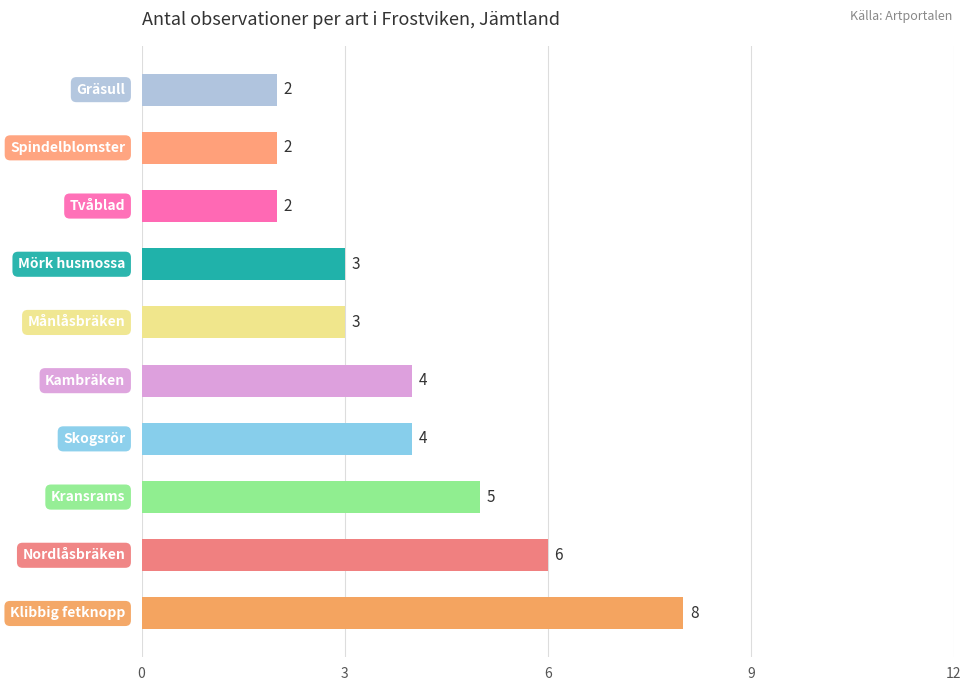

What is the difference between the second highest and minimum values?

4